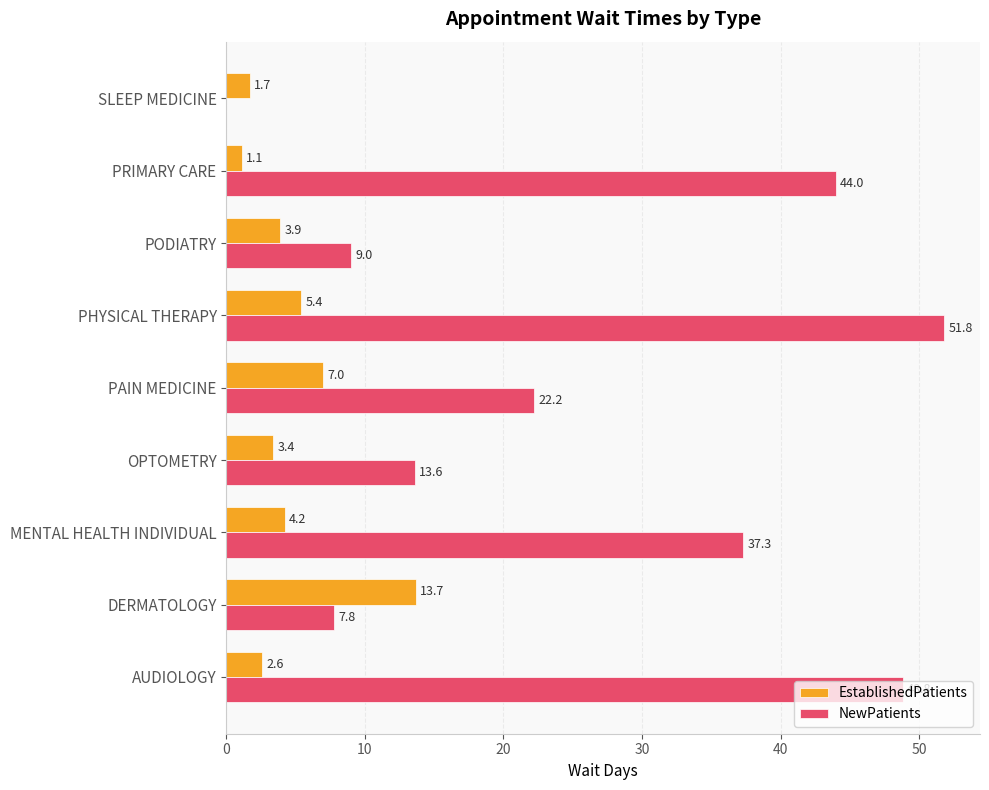

What value does the EstablishedPatients series have at MENTAL HEALTH INDIVIDUAL?

4.2